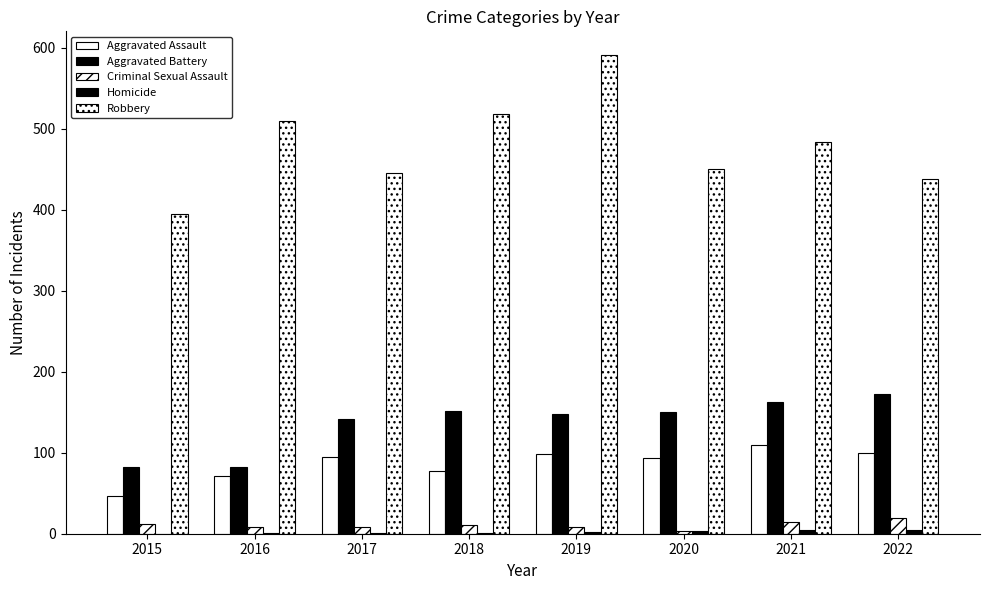

How many categories are shown in the chart?

8